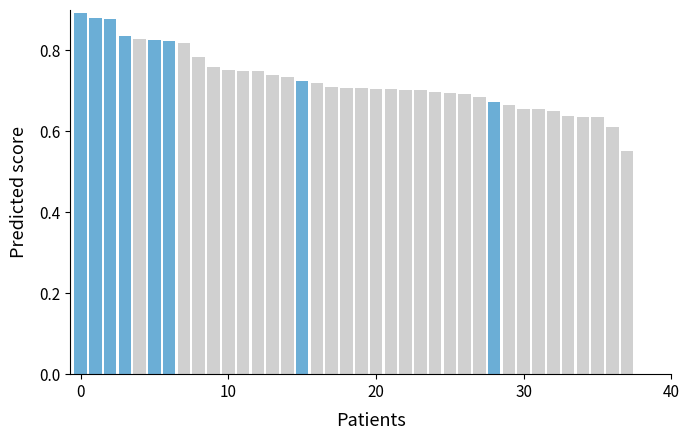

What is the sum of all values?

27.6